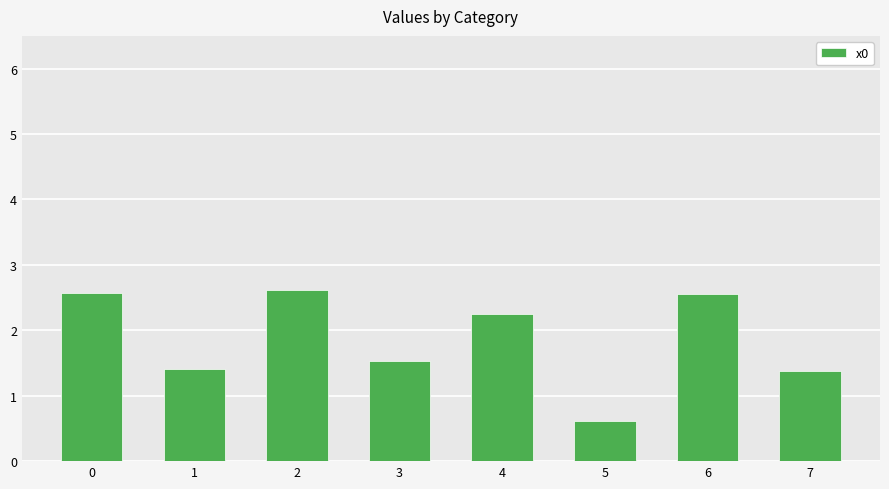

Reading left to right, list all the values displayed in this chart.

2.6	1.4	2.6	1.5	2.2	0.6	2.6	1.4